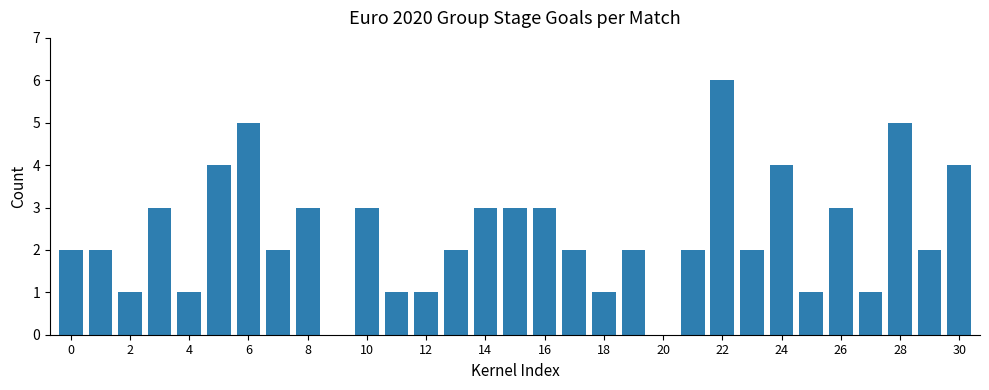

What is the sum of all values?

74